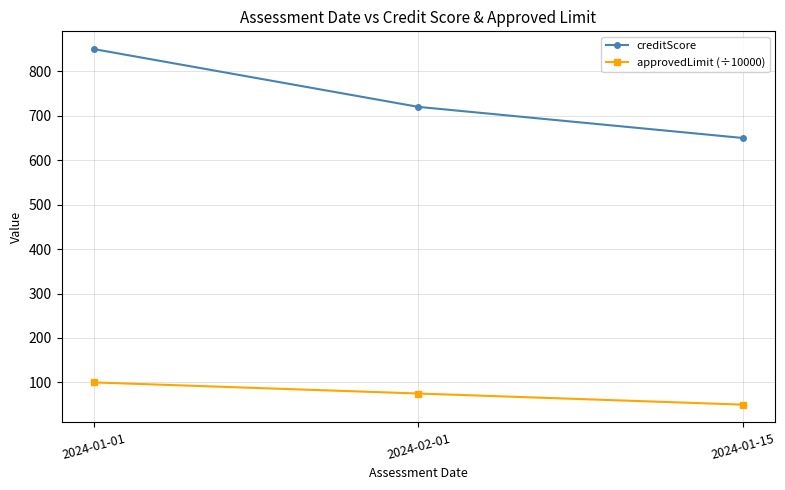

Reading left to right, extract all data points from this chart.

creditScore: 2024-01-01=850	2024-02-01=720	2024-01-15=650
approvedLimit (÷10000): 2024-01-01=100	2024-02-01=75	2024-01-15=50